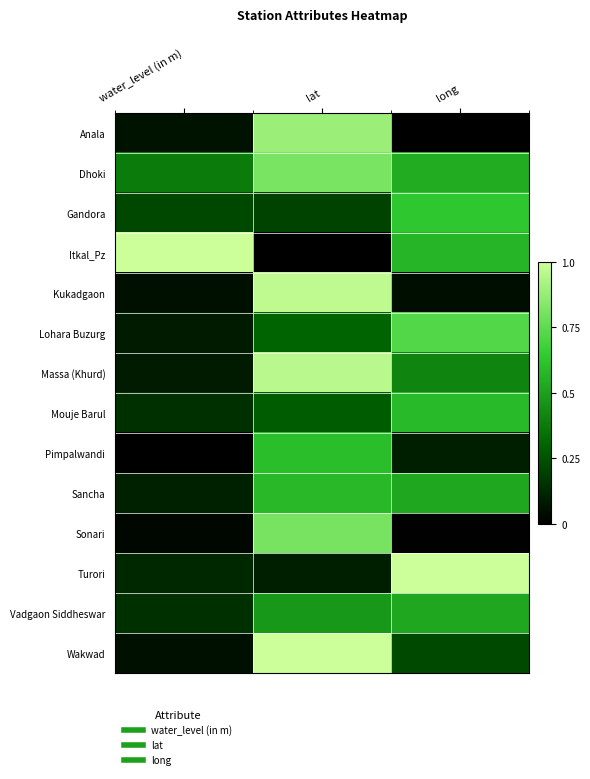

What is the difference between the highest and lowest values at long?

1.0